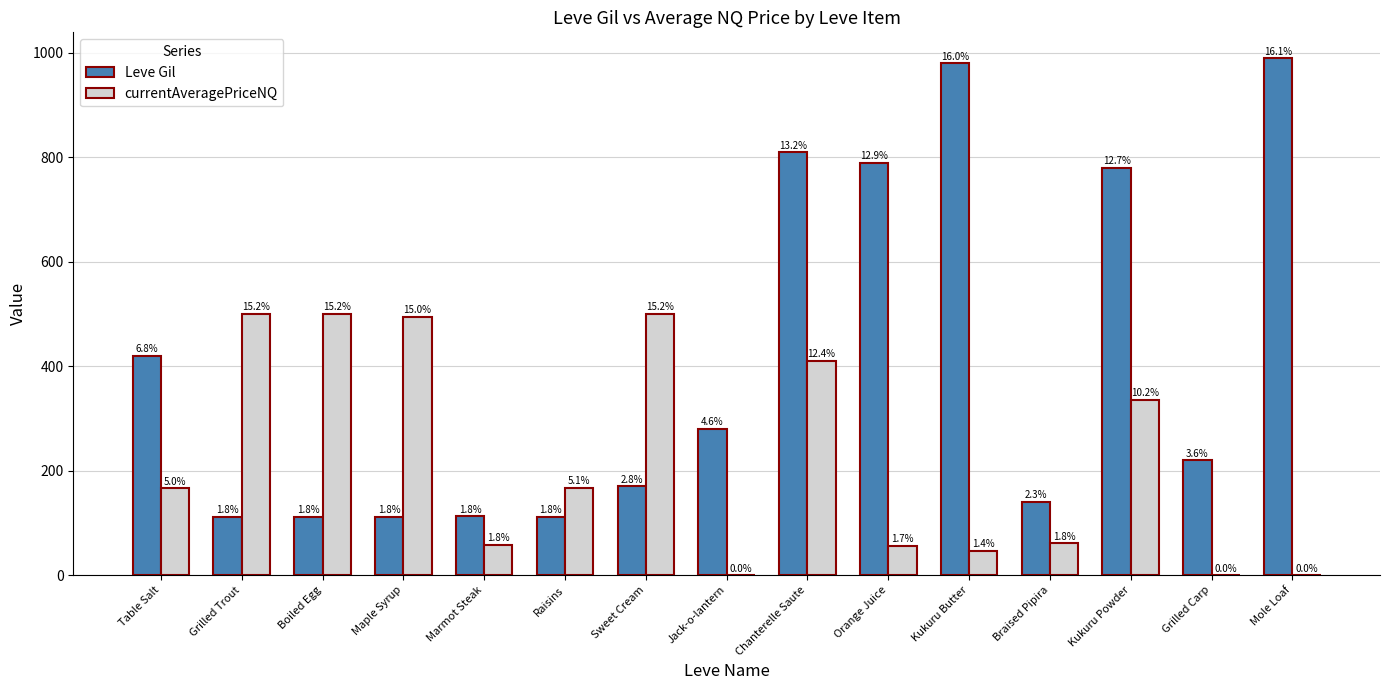

Are the bars horizontal?

No